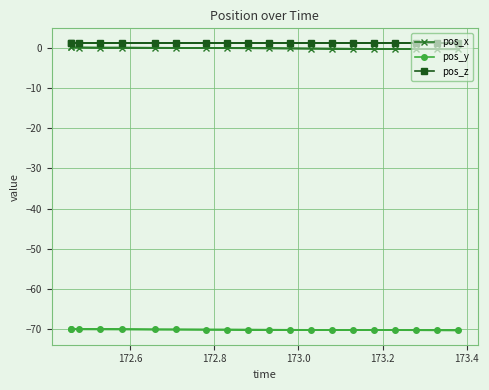

How many lines are shown in the chart?

3